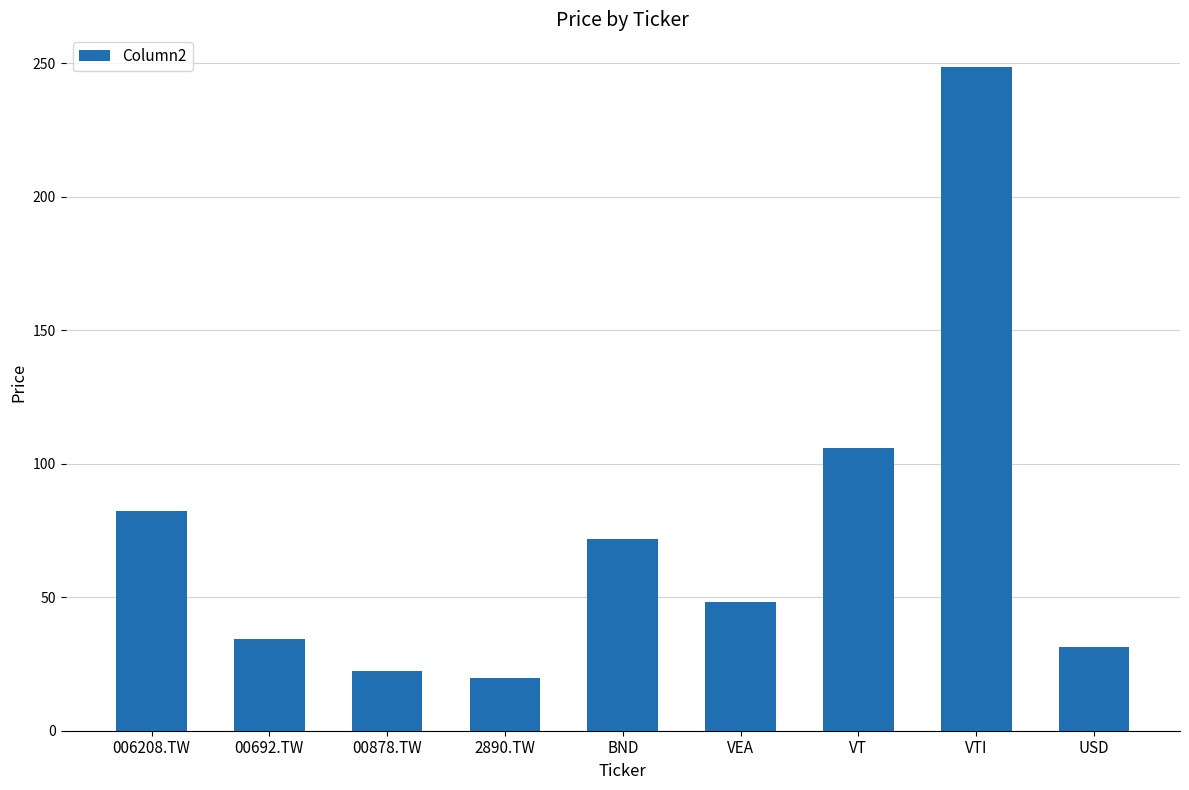

How many data points are less than 48?

4